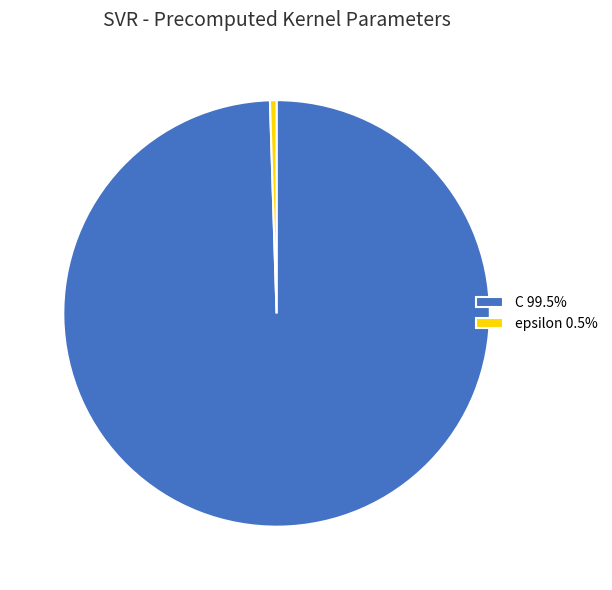

What is the smallest slice in the pie chart?

epsilon